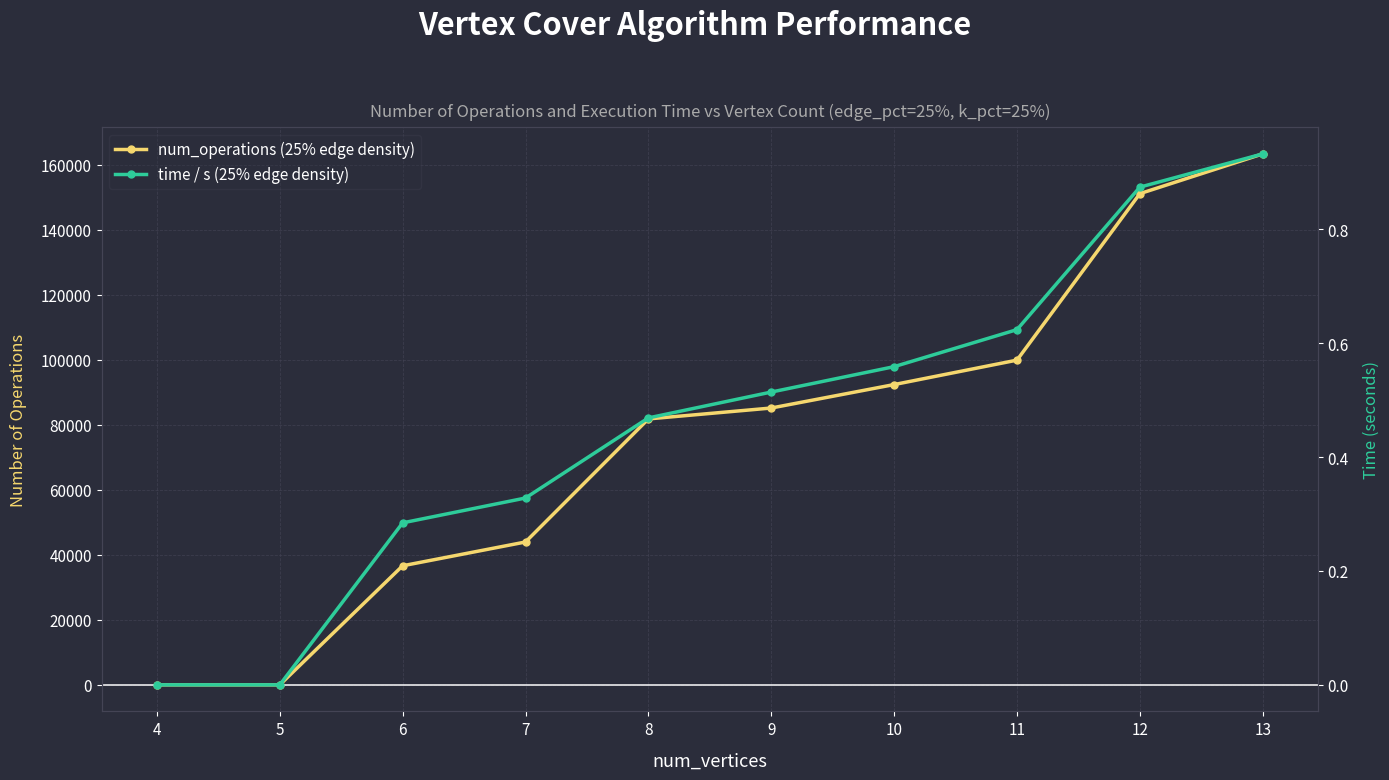

True or false: time / s (25% edge density) has more than 2 points higher than both neighbors.

False